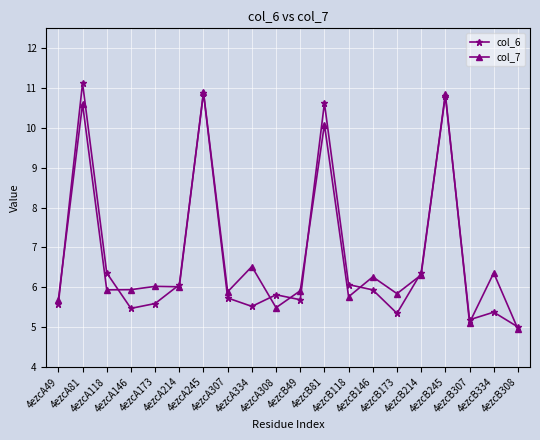

What position from the left is 4ezcB81?

12